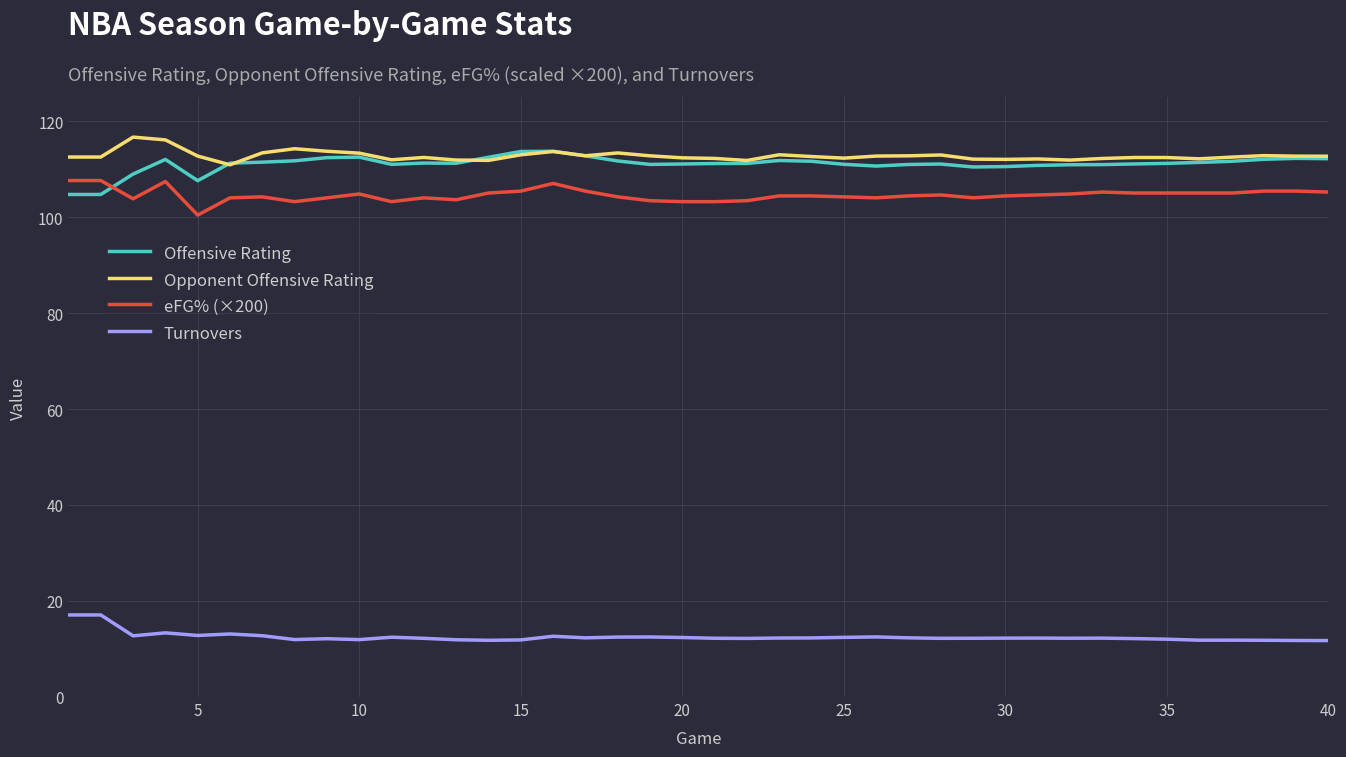

What is the minimum value shown in the chart?

11.8